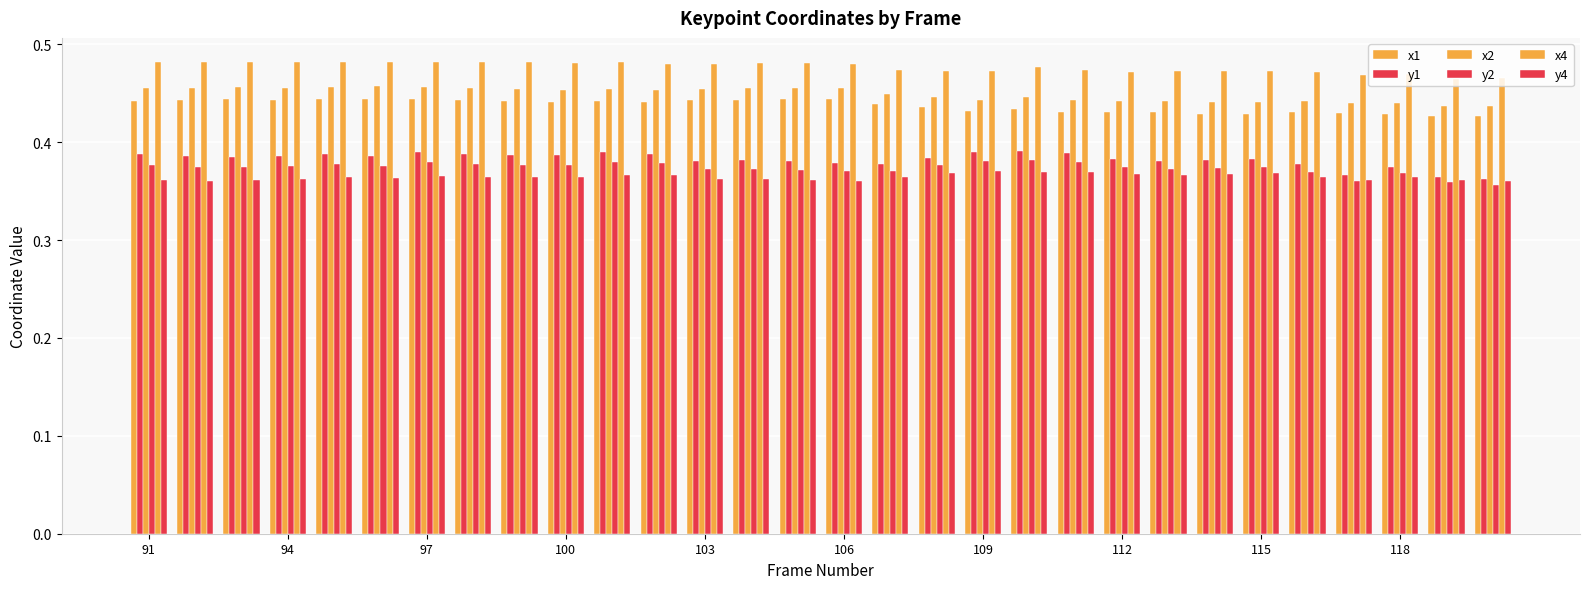

At how many categories does at least one series exceed 0?

30